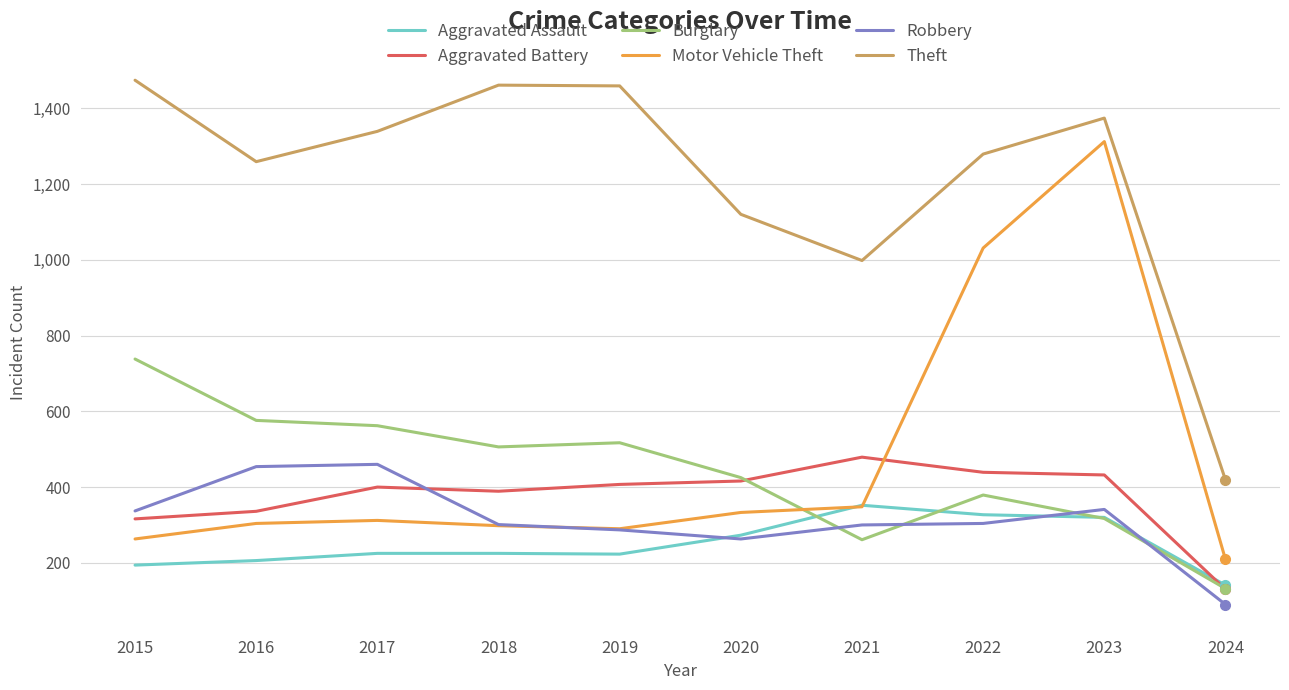

At which label does Theft first exceed 1339?

2015